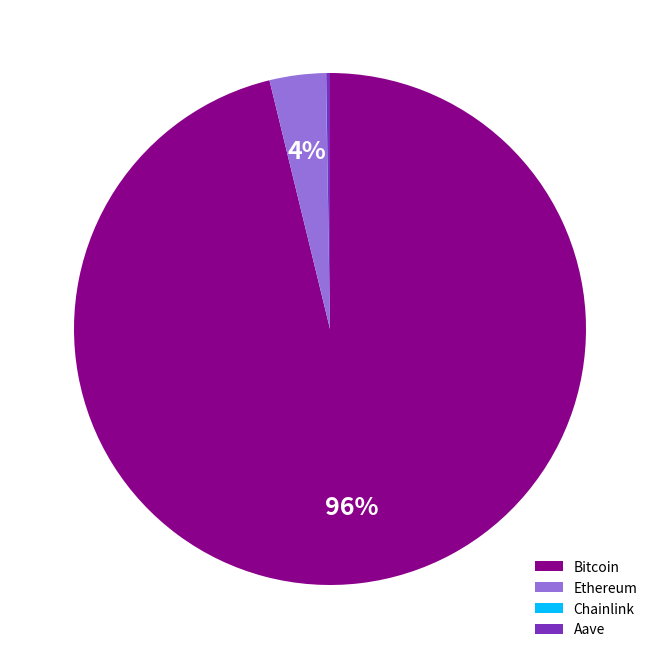

What is the majority slice?

Bitcoin